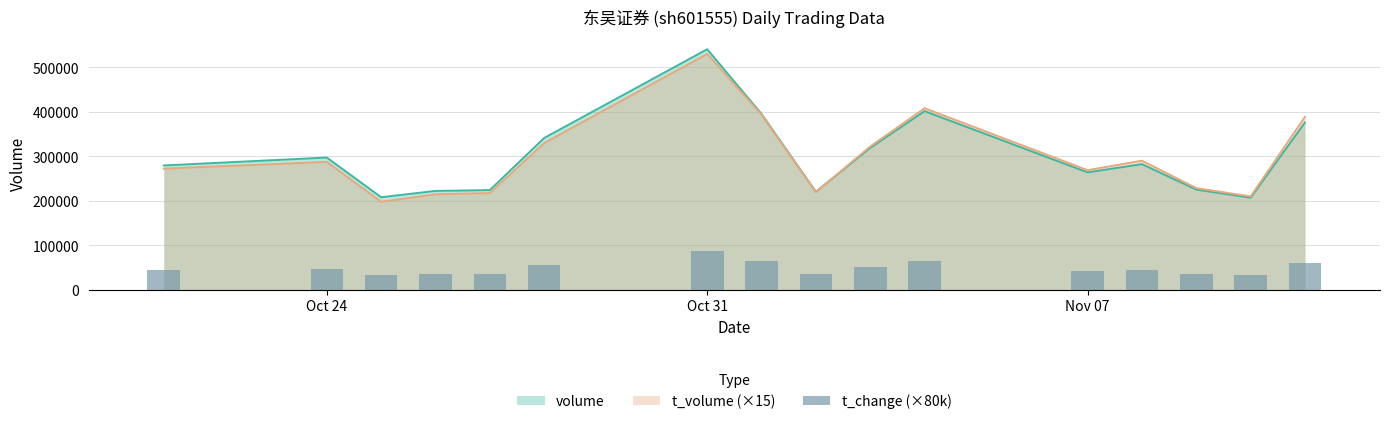

What is the maximum value for volume?

540386